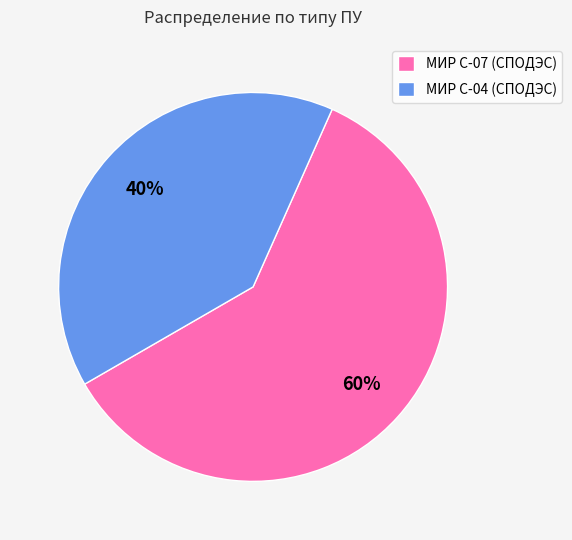

How many slices are in this pie chart?

2